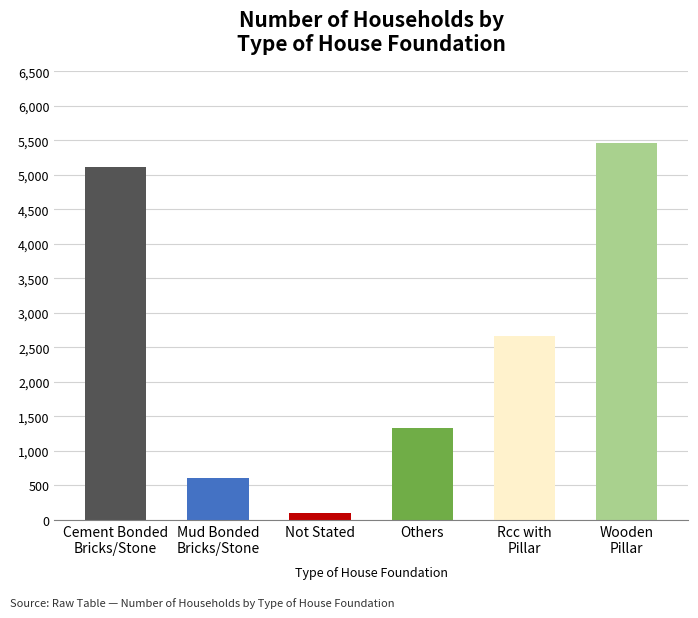

What is the average value?

2545